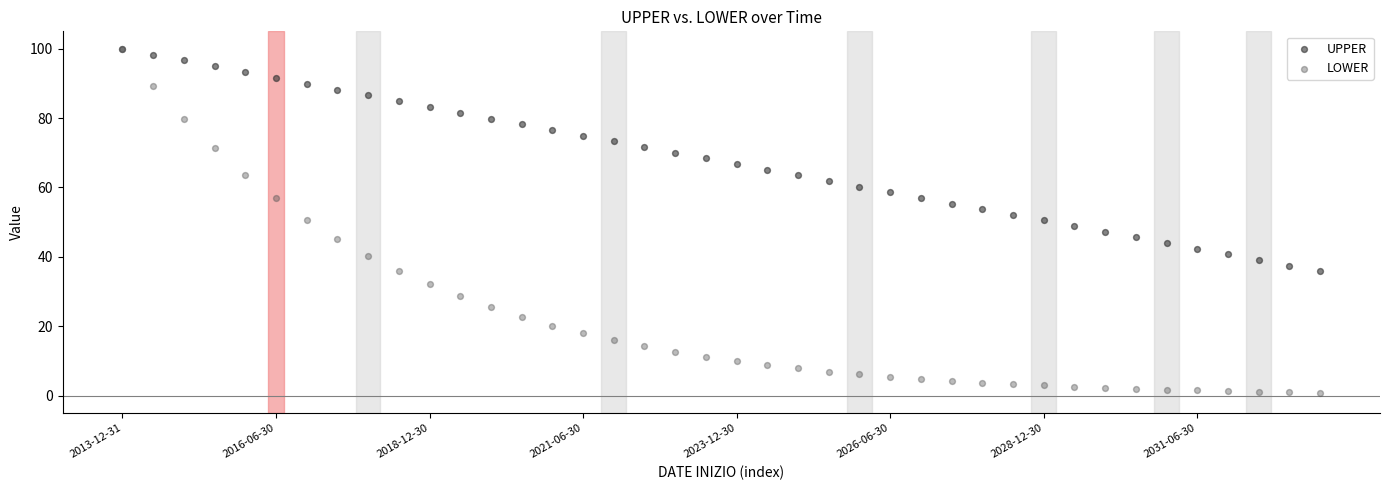

What are all the series names shown in the legend?

UPPER, LOWER